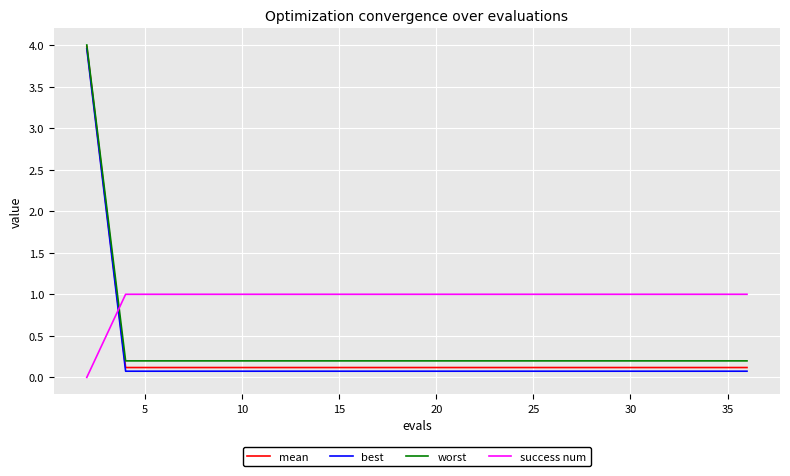

Which series has the largest total across all categories?

success num